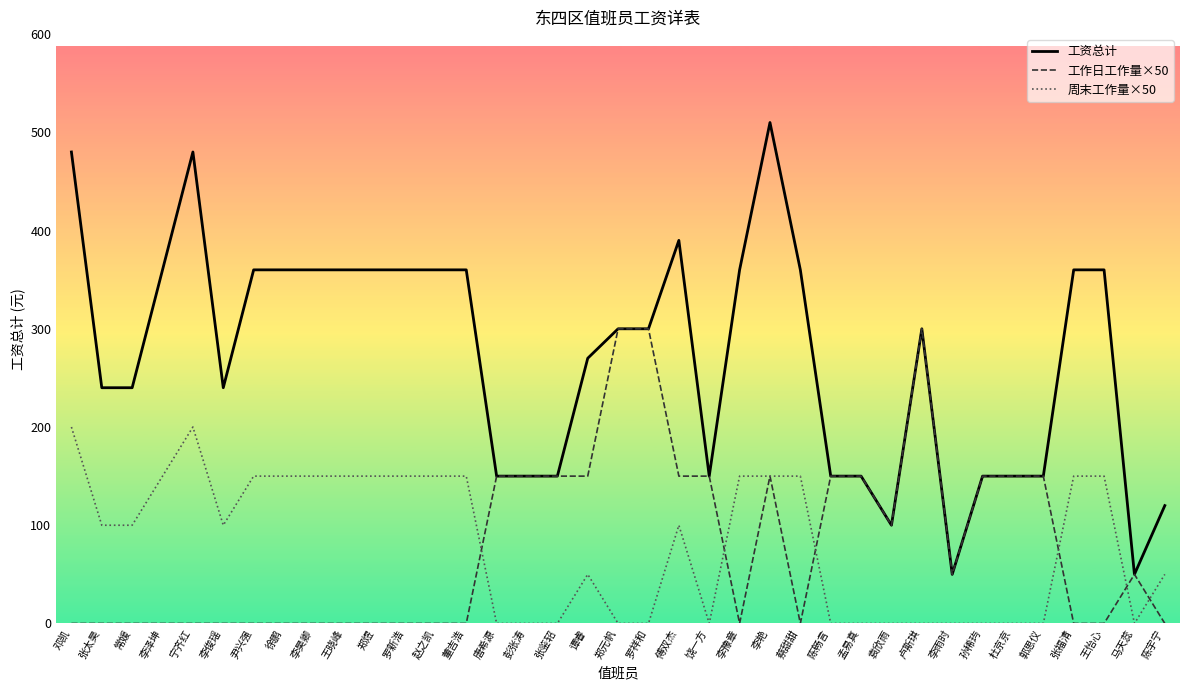

What is the difference between the maximum and minimum values in the 工作日工作量×50 series?

300